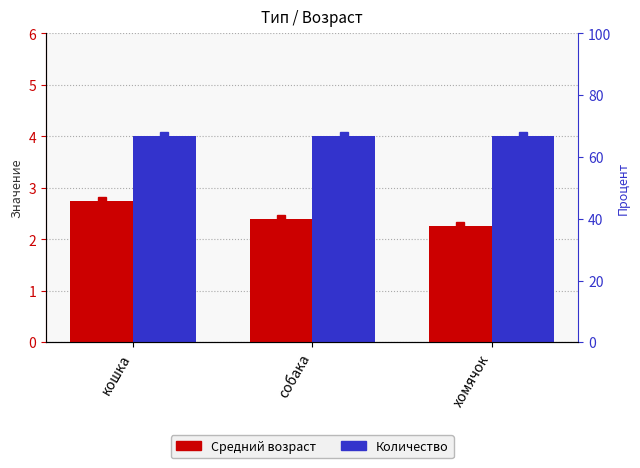

What is the approximate value of Средний возраст at собака?

2.4